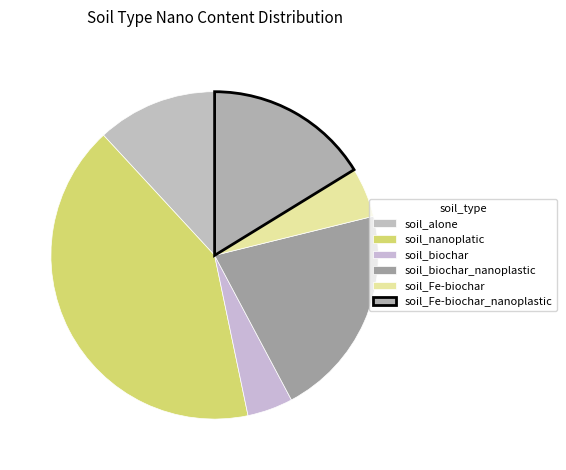

How many segments does this pie chart have?

6